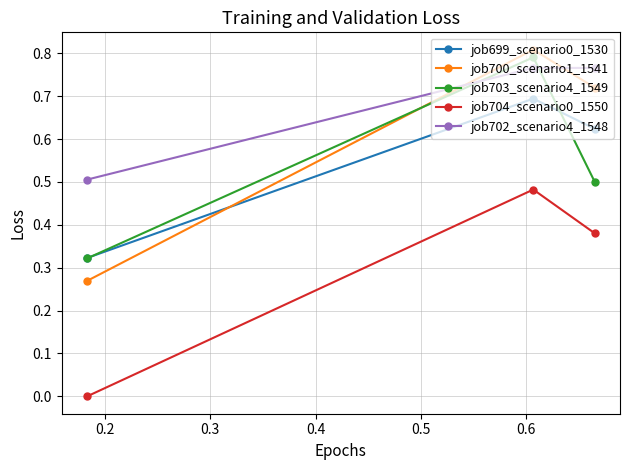

Which series has the largest total across all categories?

job702_scenario4_1548